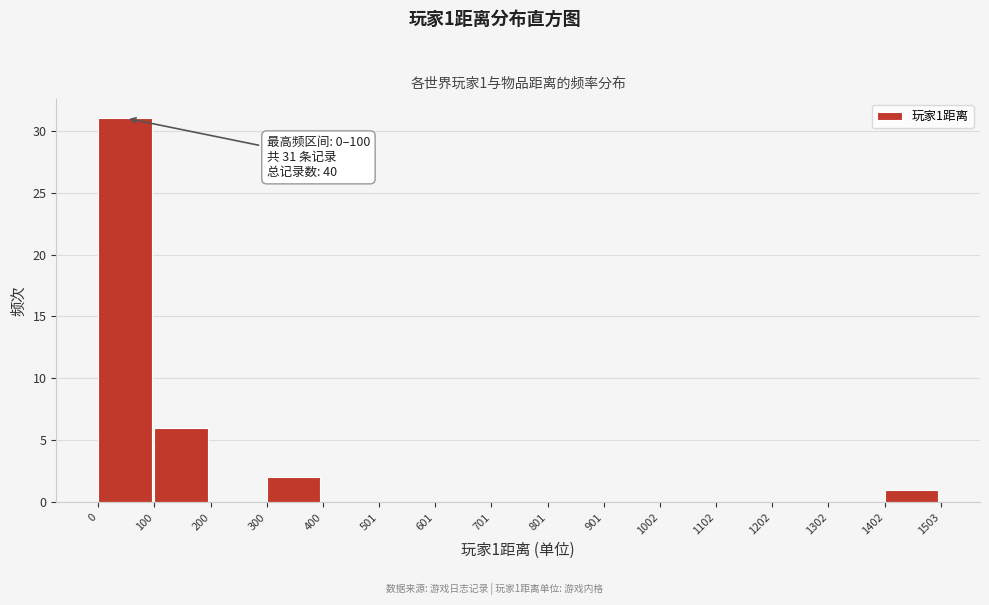

Over which range of the x-axis is the bar tallest?

0 to 100